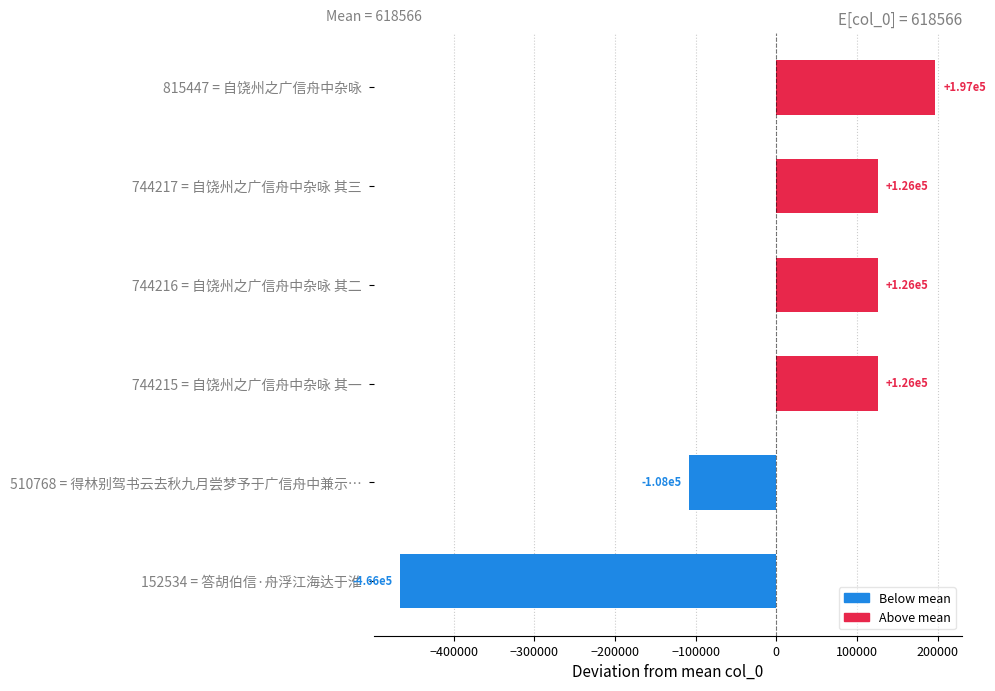

How many bars are there in total?

6